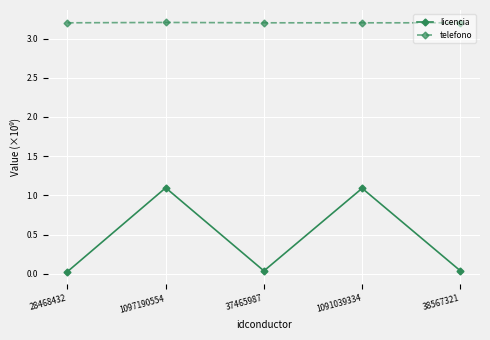

What is the greatest value displayed?

3.2